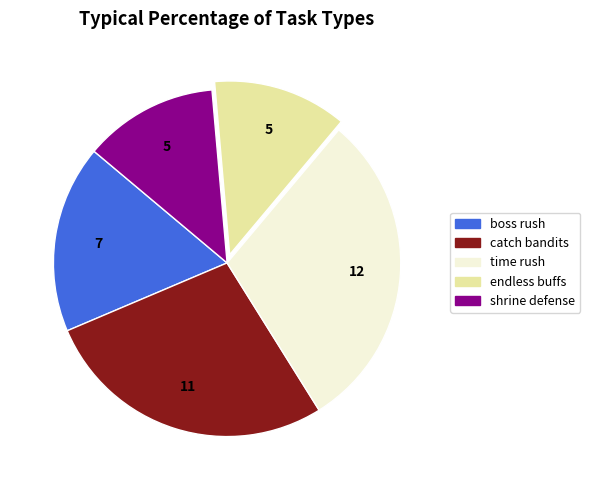

How many slices are in this pie chart?

5